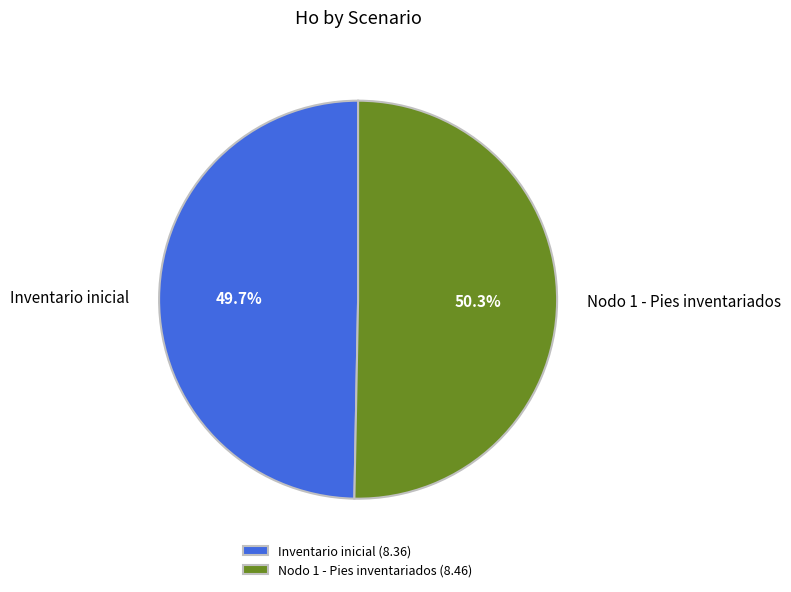

What is the total percentage of Nodo 1 - Pies inventariados and Inventario inicial?

100.0%